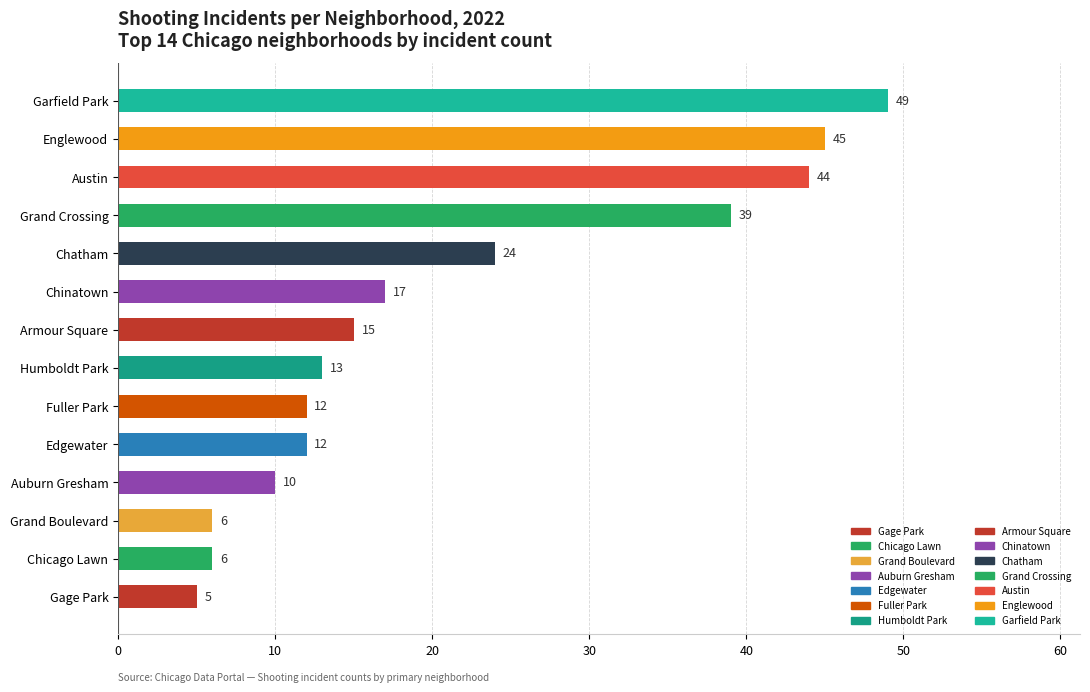

Is it true that the value at Auburn Gresham is 10?

True